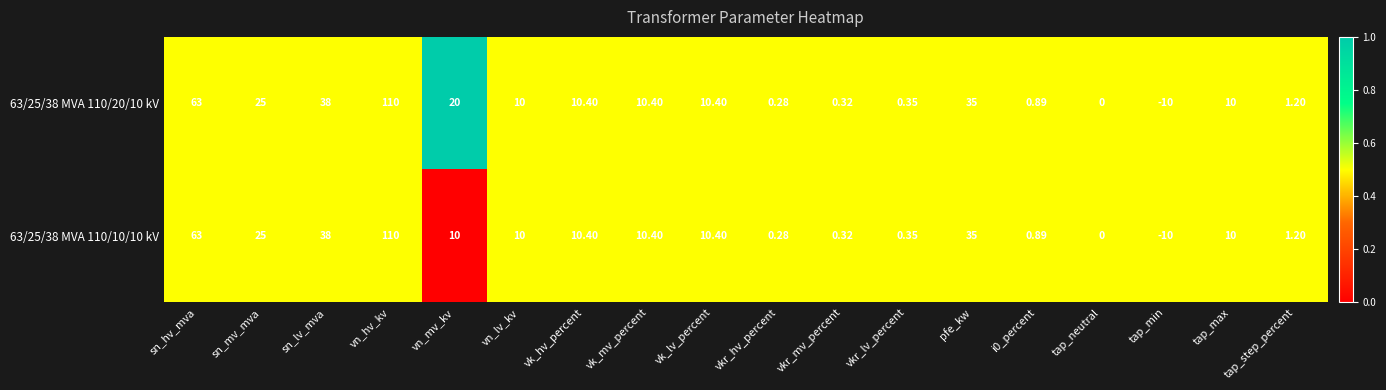

At which category is the sum across all series the highest?

vn_hv_kv